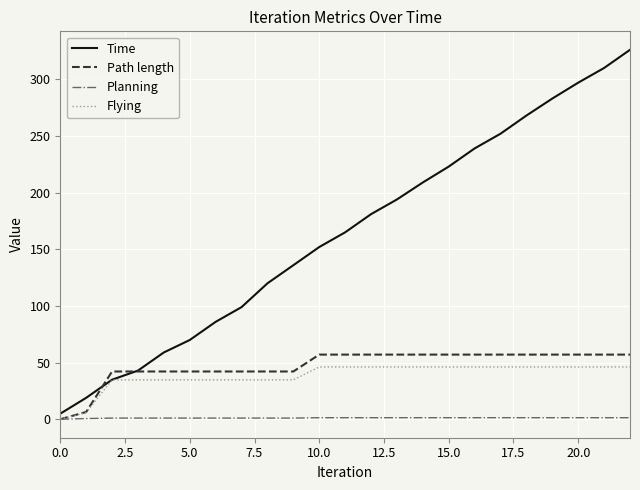

Which series has the widest spread of values?

Time